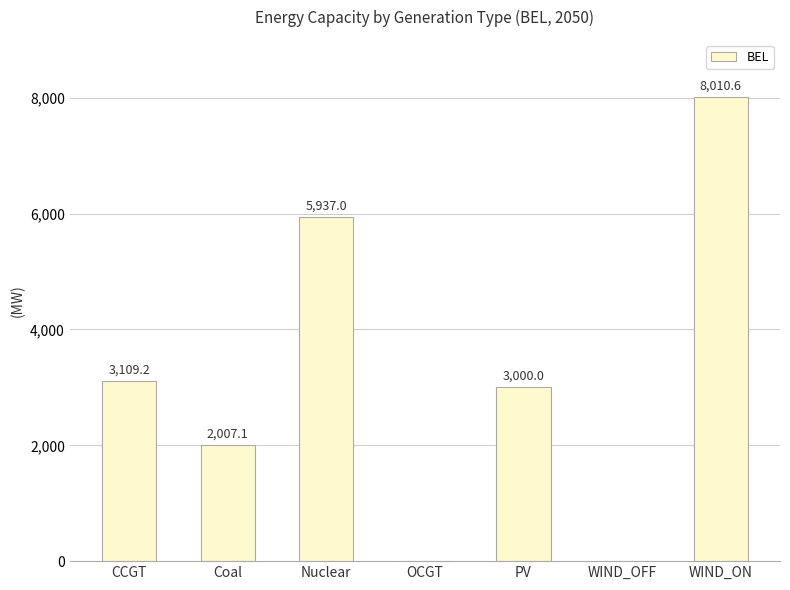

What is the average value?

3152.0